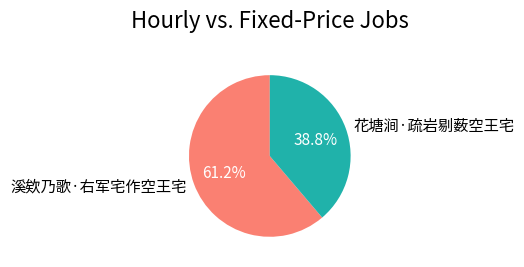

How many slices are in this pie chart?

2